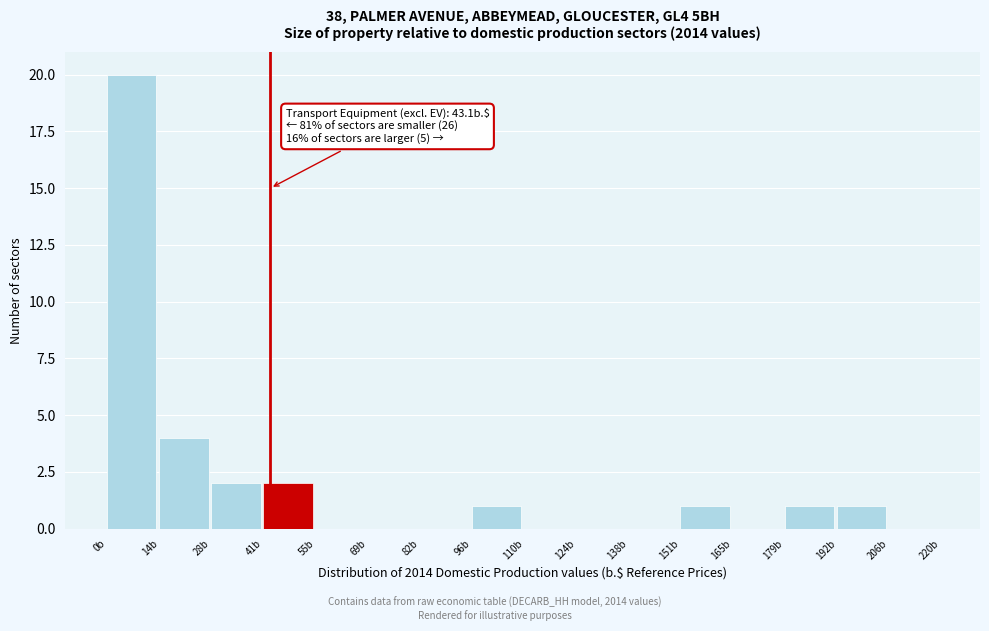

Over which range of the x-axis is the bar tallest?

0 to 14